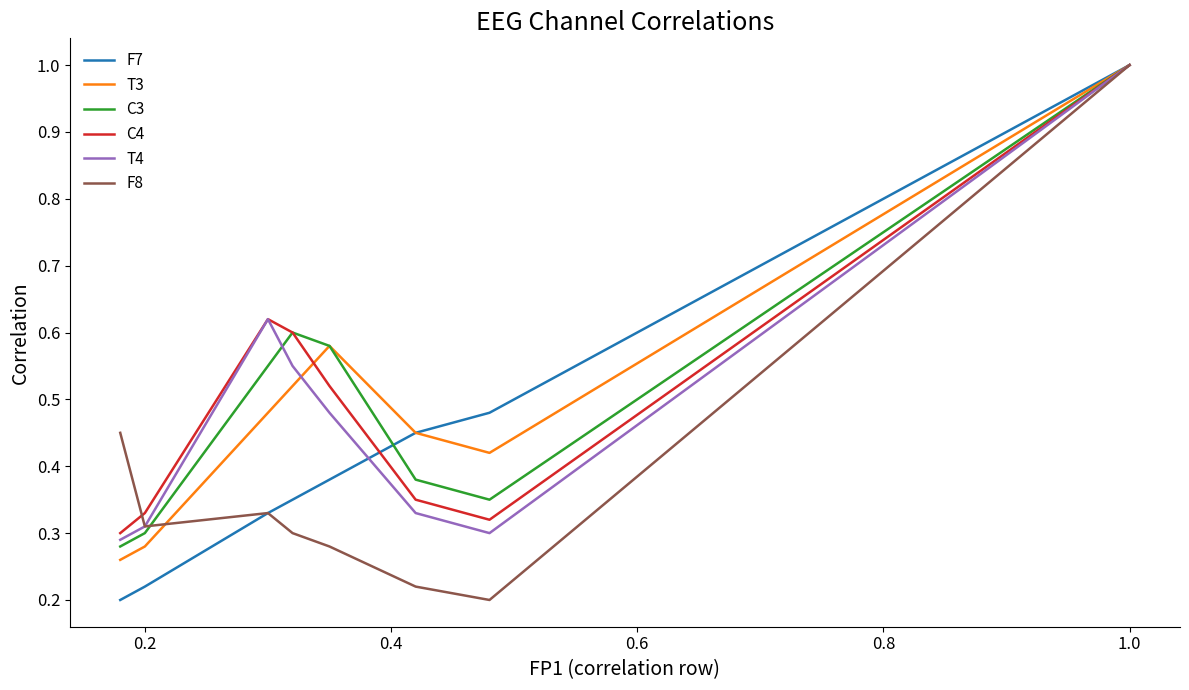

What are all the series names shown in the legend?

F7, T3, C3, C4, T4, F8